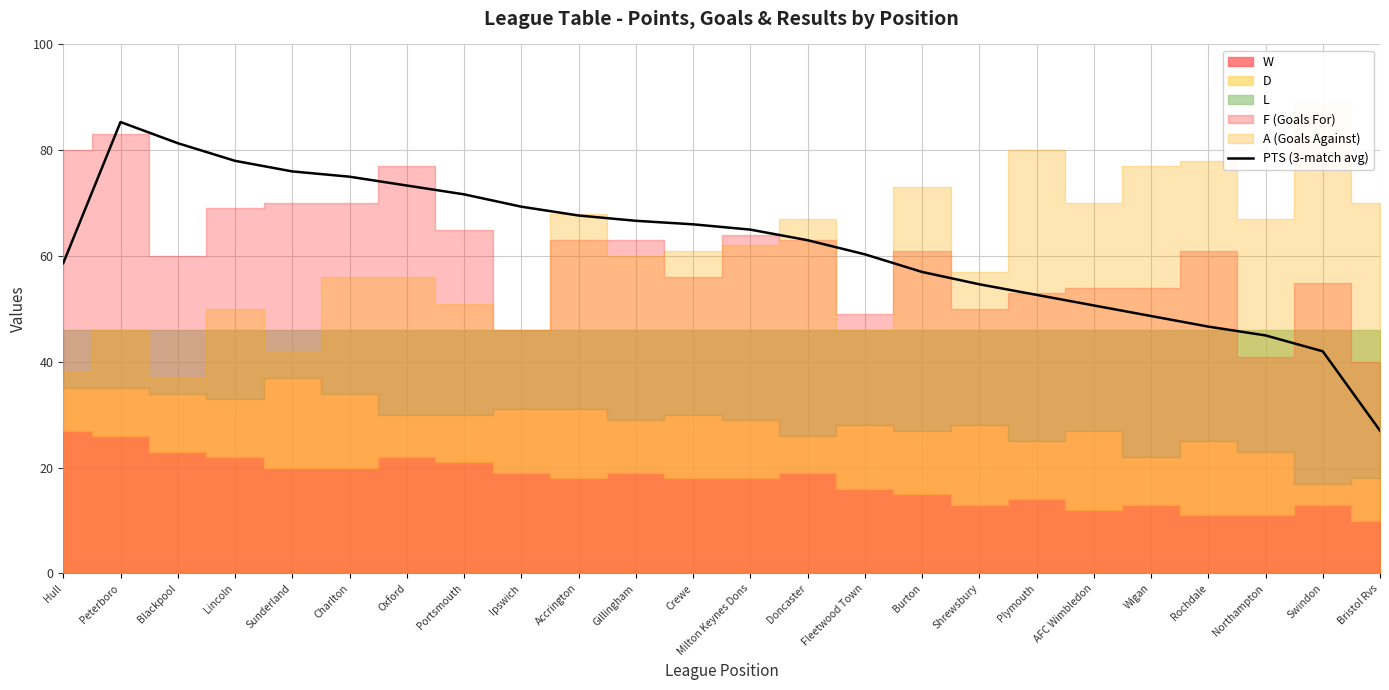

Rank the categories by value from lowest to highest.

Bristol Rvs, Swindon, Northampton, Rochdale, Wigan, AFC Wimbledon, Plymouth, Shrewsbury, Burton, Hull, Fleetwood Town, Doncaster, Milton Keynes Dons, Crewe, Gillingham, Accrington, Ipswich, Portsmouth, Oxford, Charlton, Sunderland, Lincoln, Blackpool, Peterboro